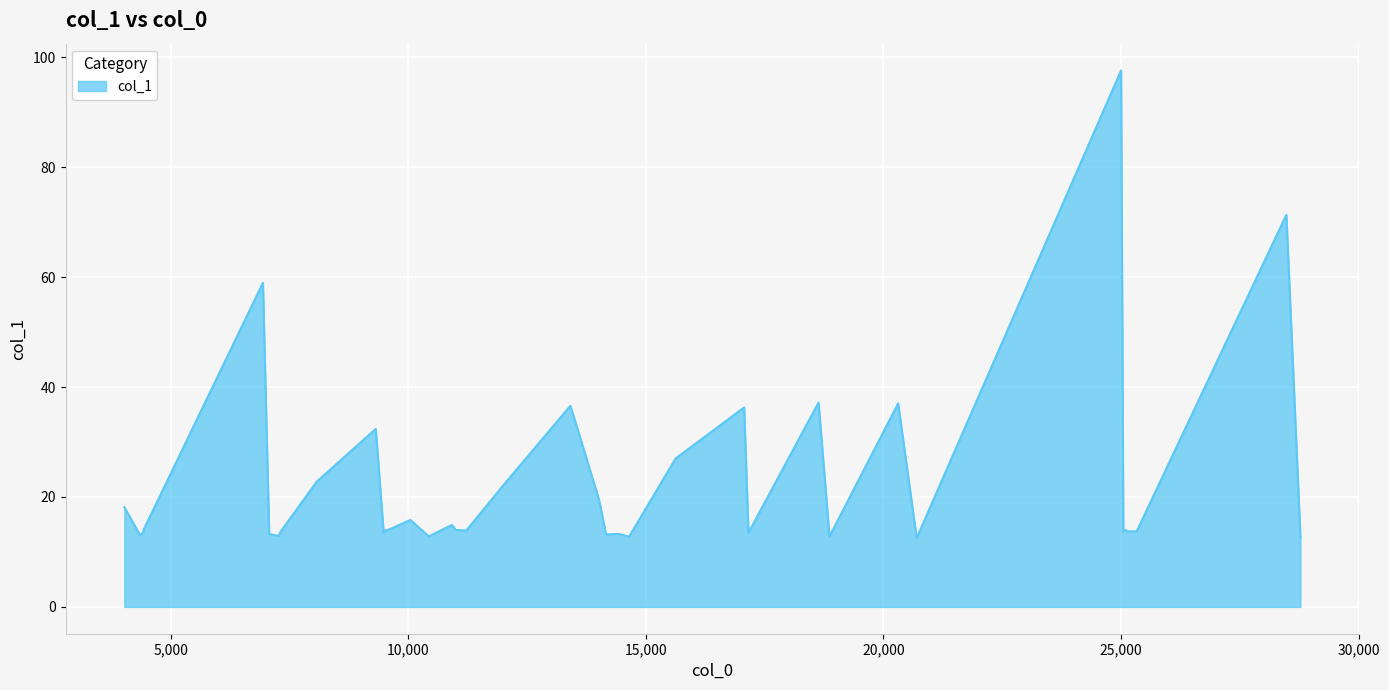

How many points are lower than both their immediate neighbors (excluding endpoints)?

11